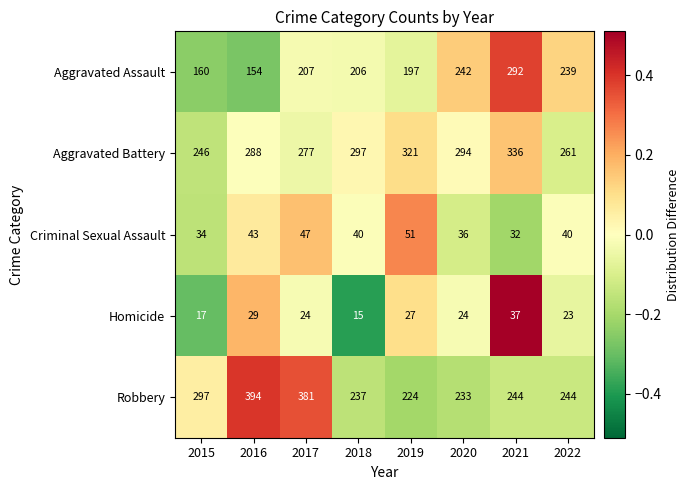

Between 2015 and 2018, which series saw the biggest shift?

Robbery